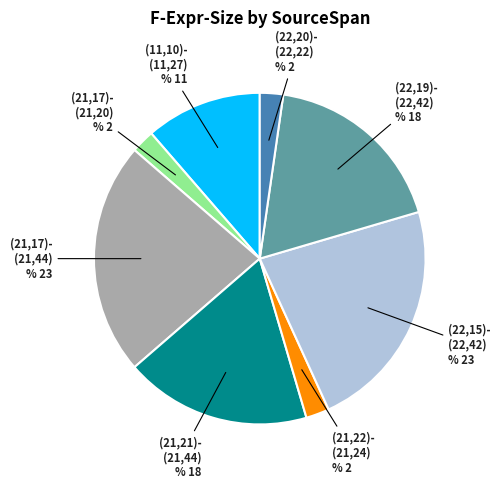

Does (21,22)- (21,24) % 2 account for over 50% of the chart?

No